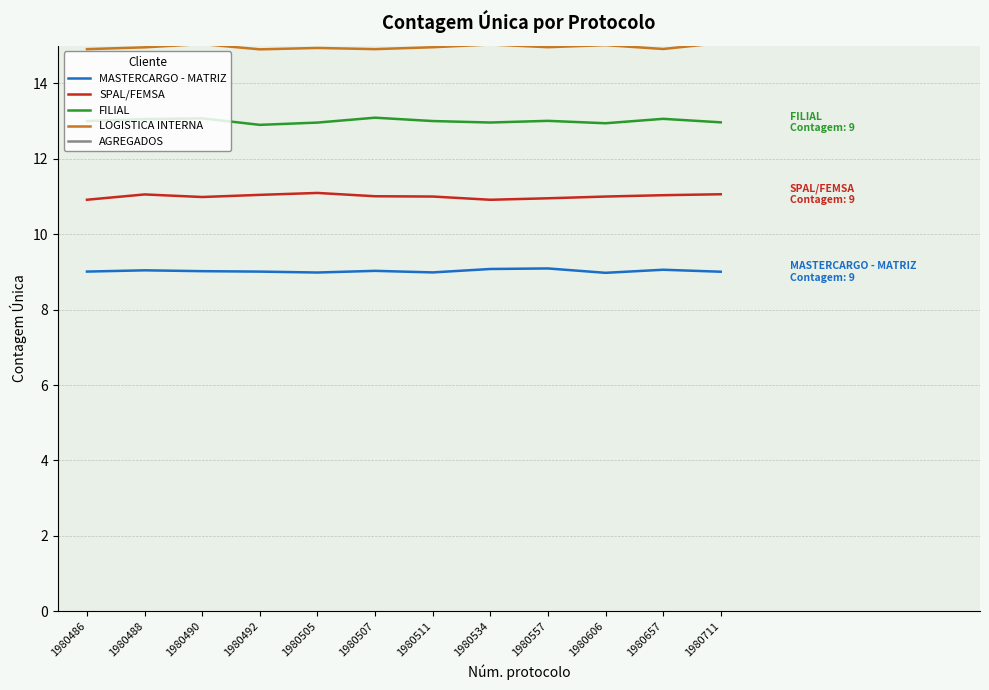

What is the total value across all series at 1980505?

65.0